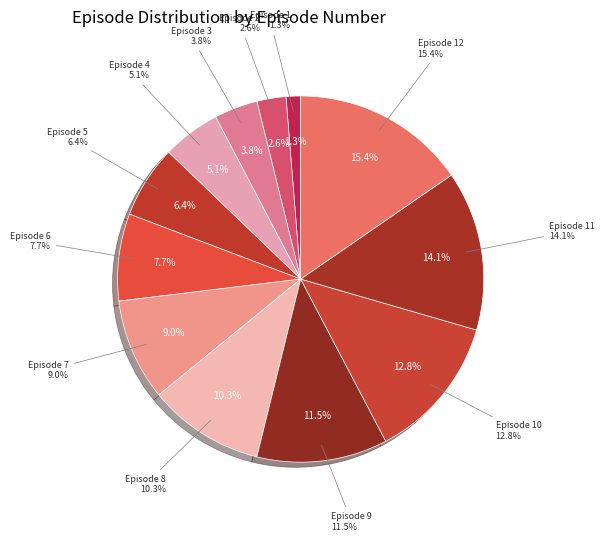

What is the ratio of the value at Episode 6 to the value at Episode 11?

0.5